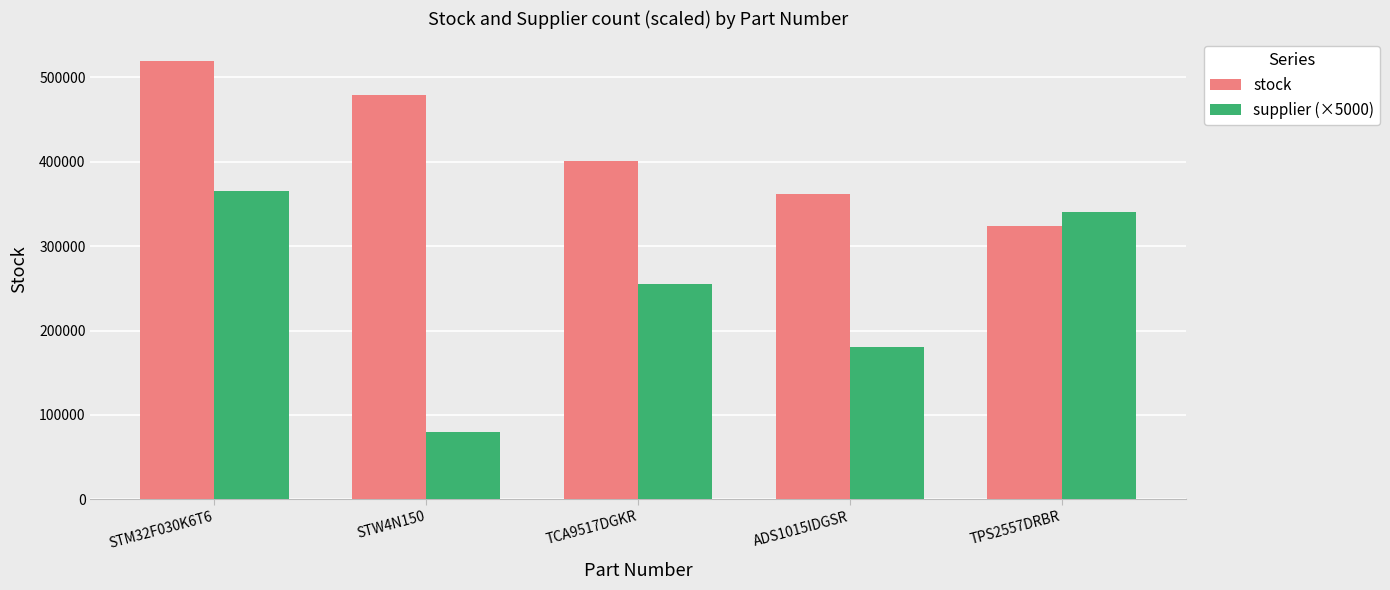

What is the label of the 4th bar from the right?

STW4N150